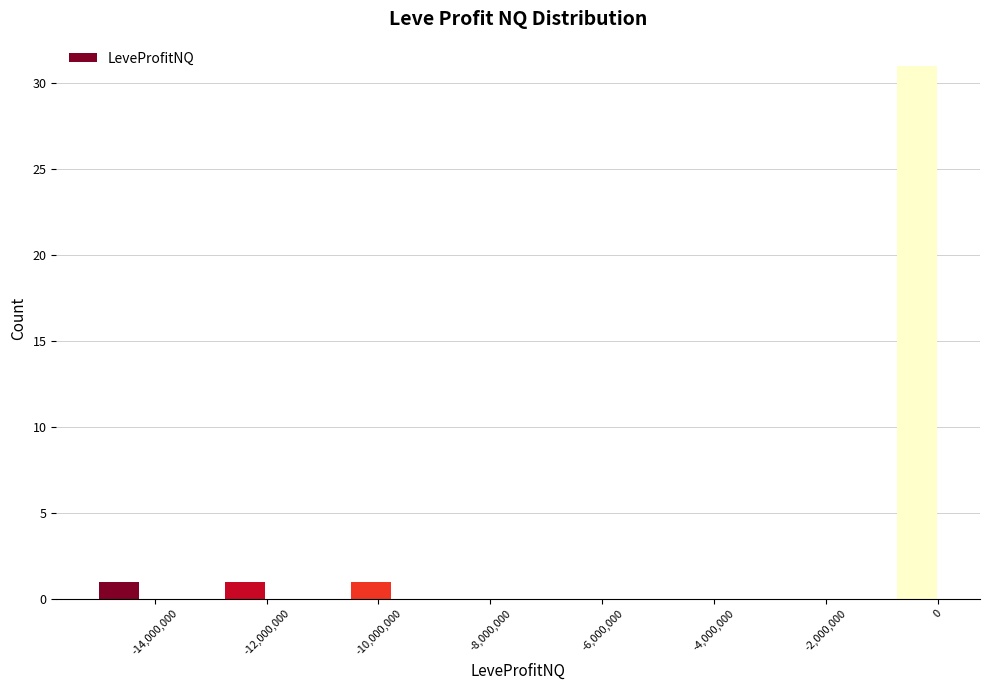

Read against the x-axis, roughly where is the centre of the tallest bar?

-400000